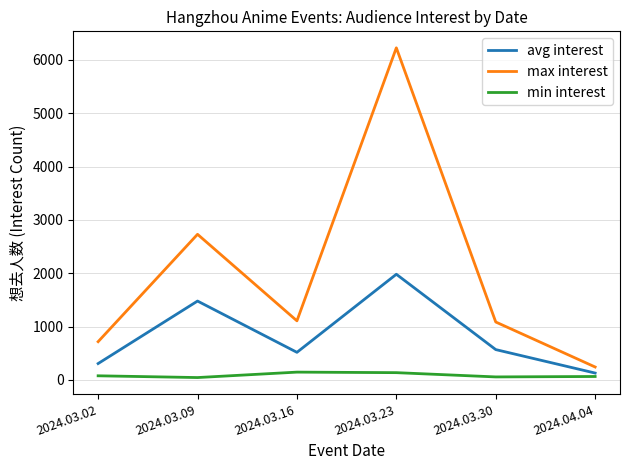

In max interest, how many points are higher than both neighbors (excluding endpoints)?

2